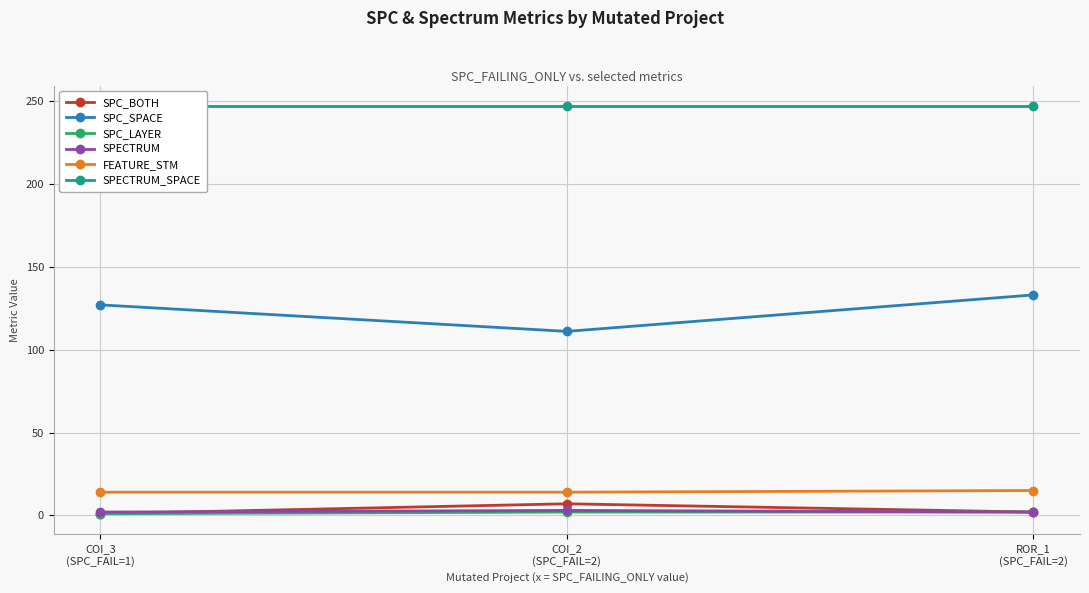

At COI_2
(SPC_FAIL=2), list the series in order from smallest to largest.

SPC_LAYER, SPECTRUM, SPC_BOTH, FEATURE_STM, SPC_SPACE, SPECTRUM_SPACE